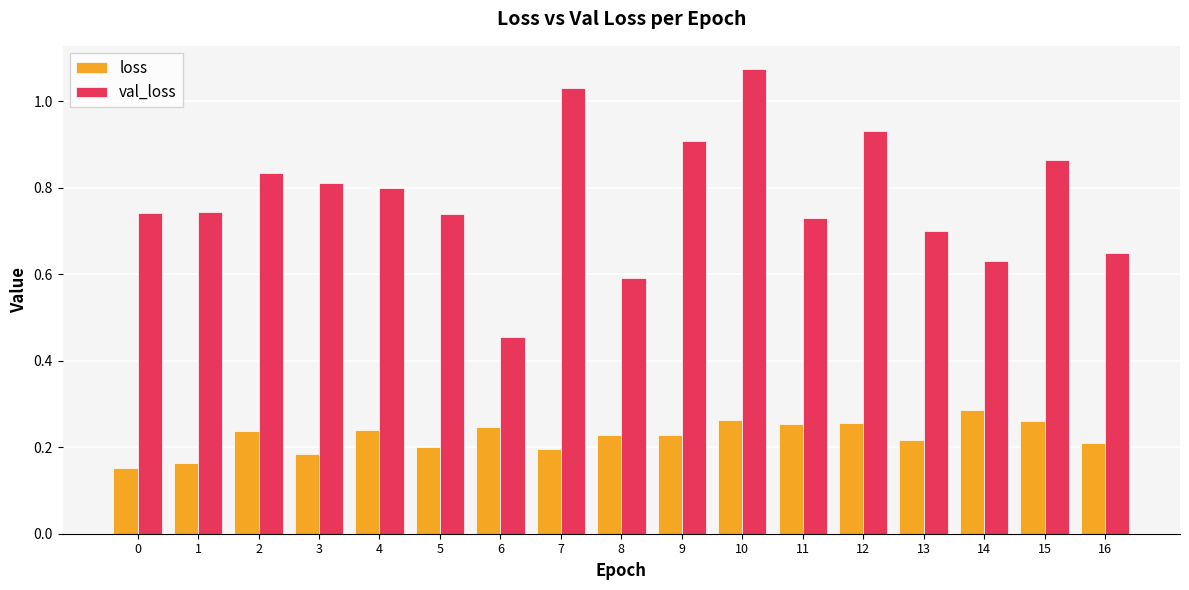

Count the number of categories in the chart.

17